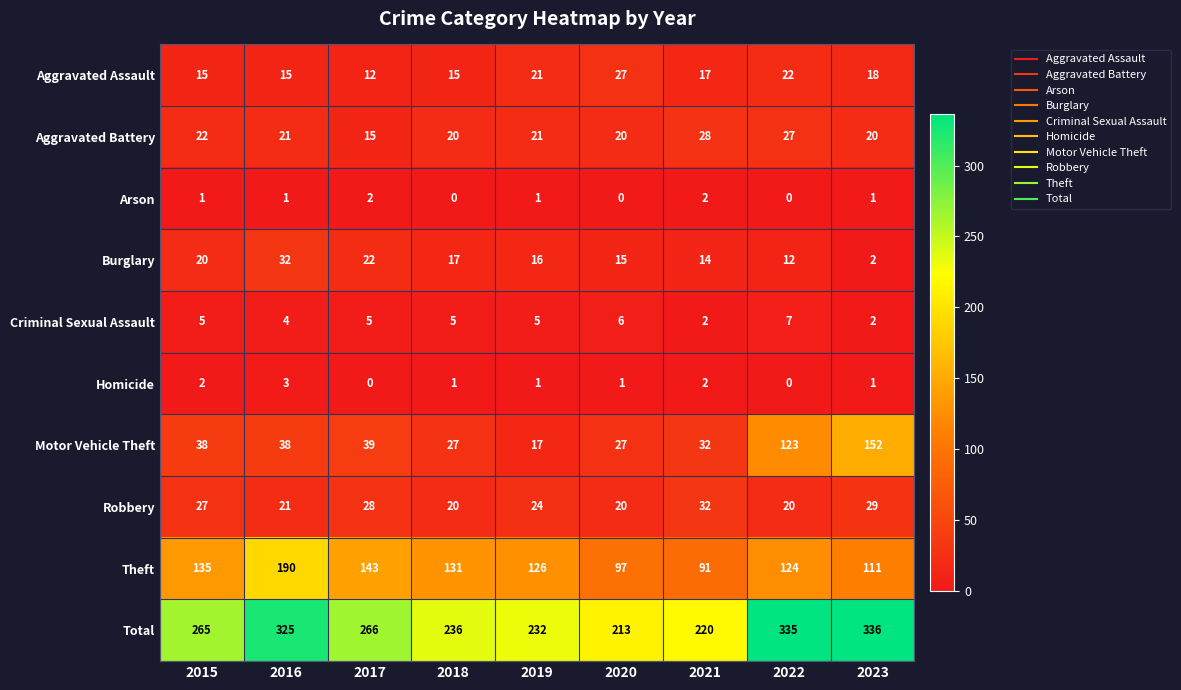

What is the average value of the Aggravated Battery series?

22